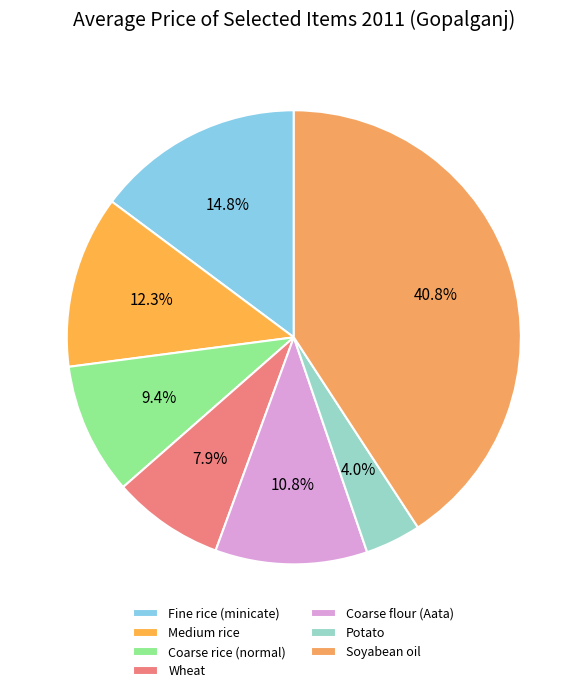

Is it true that Coarse flour (Aata) is 1% of the pie?

False